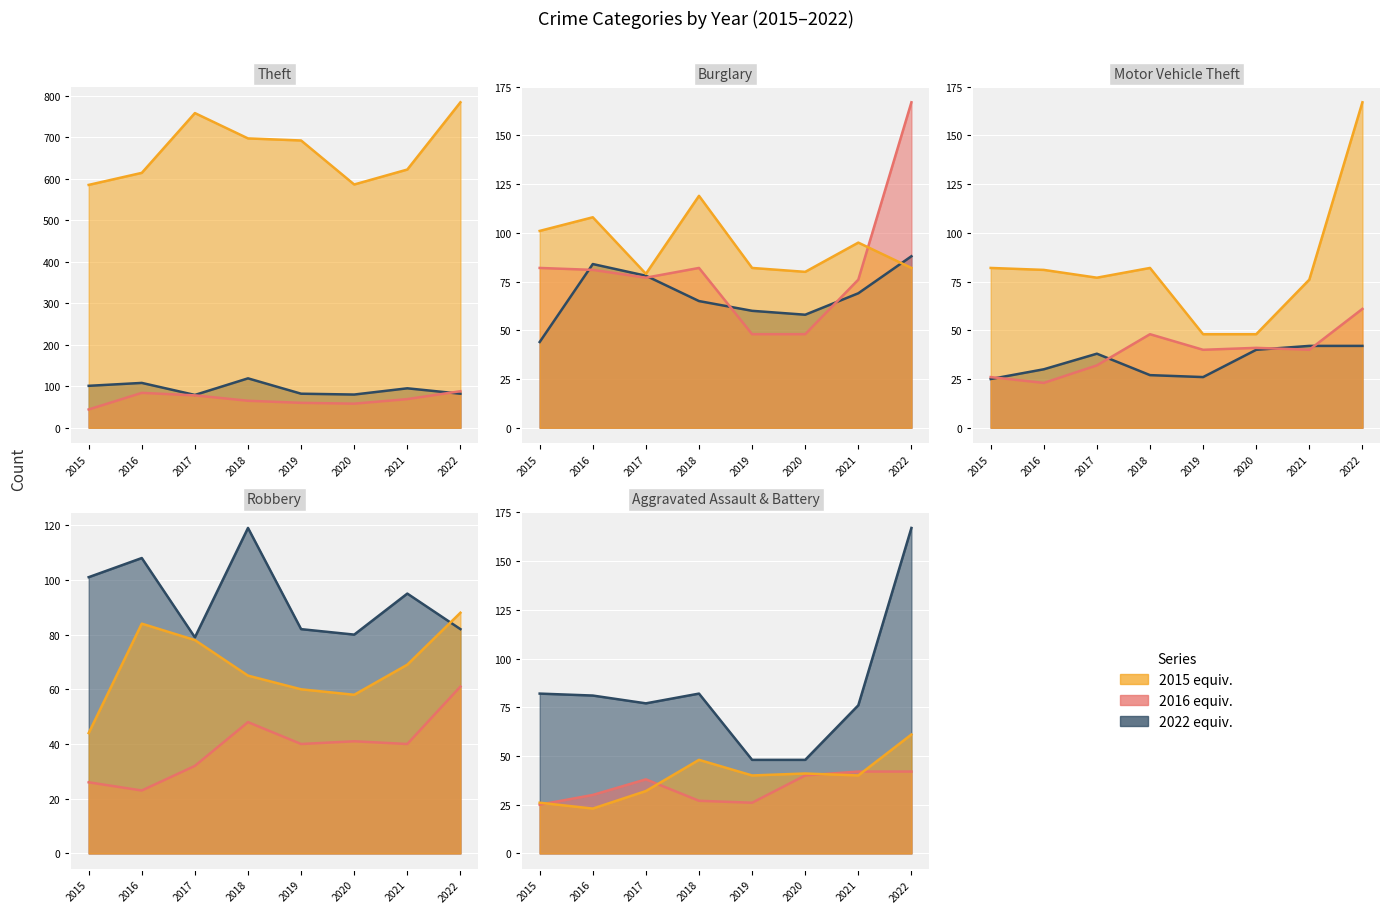

What is the smallest value displayed?

23